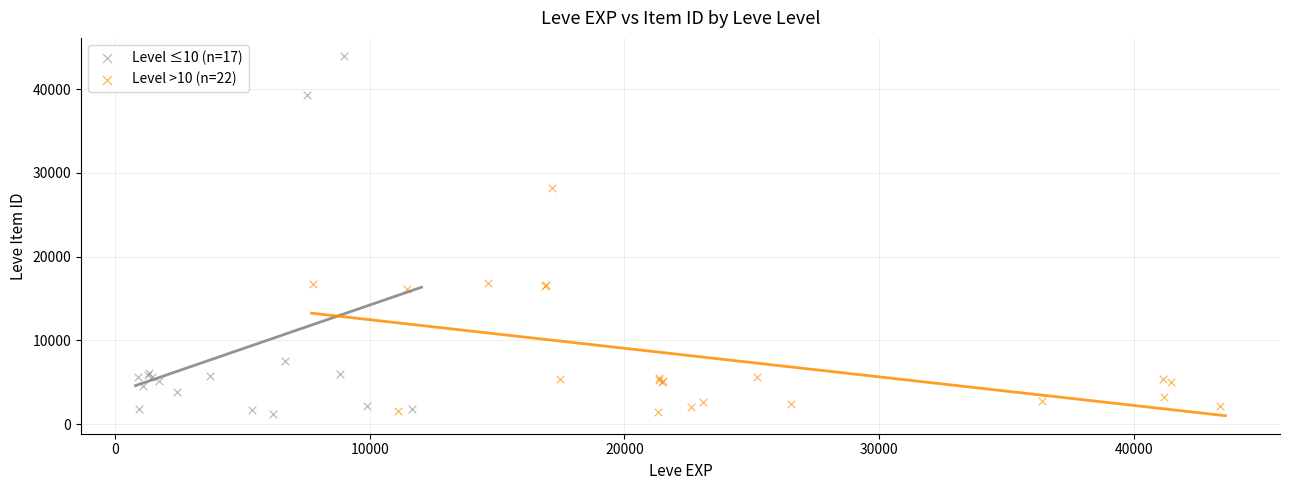

Which series reaches the maximum Y coordinate?

Level ≤10 (n=17)